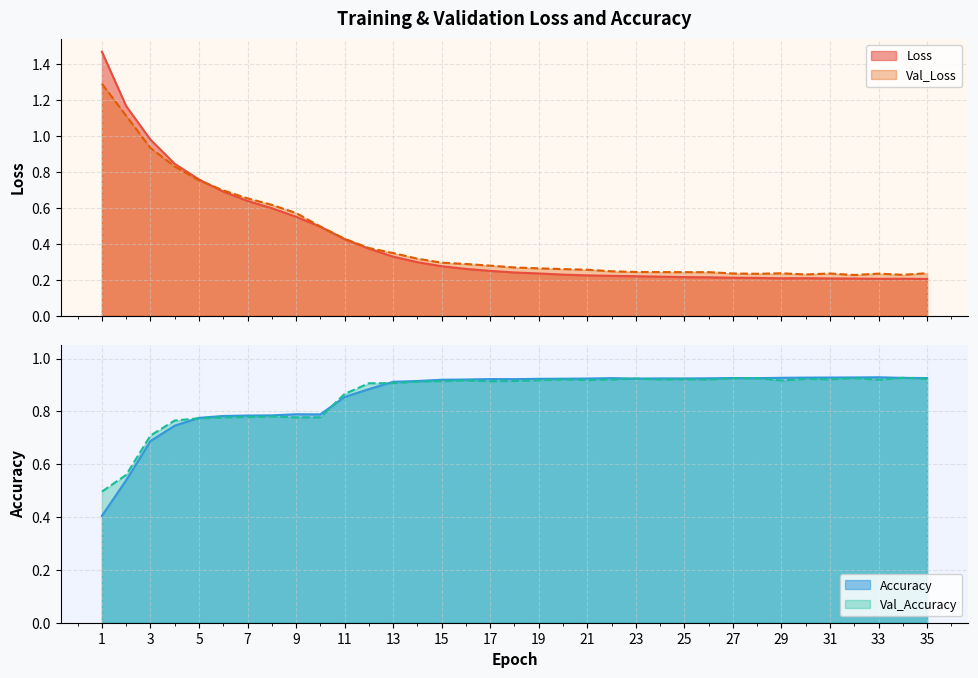

What is the minimum value for Val_Accuracy?

0.5